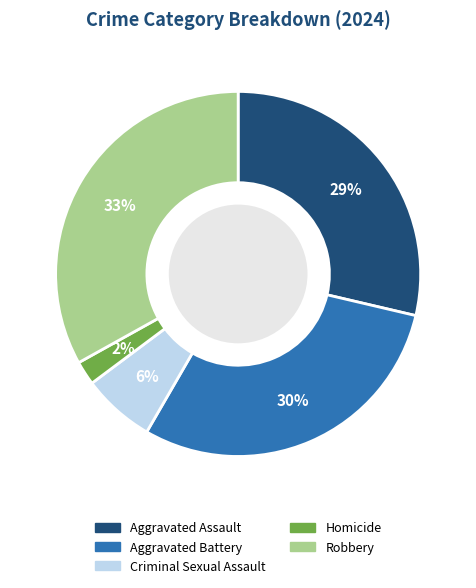

Is it true that Robbery is 33% of the pie?

True